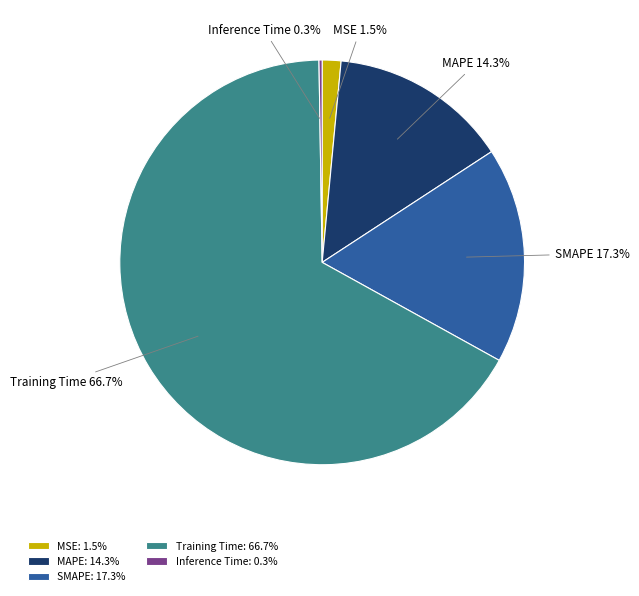

Between Training Time and MSE, which is larger?

Training Time